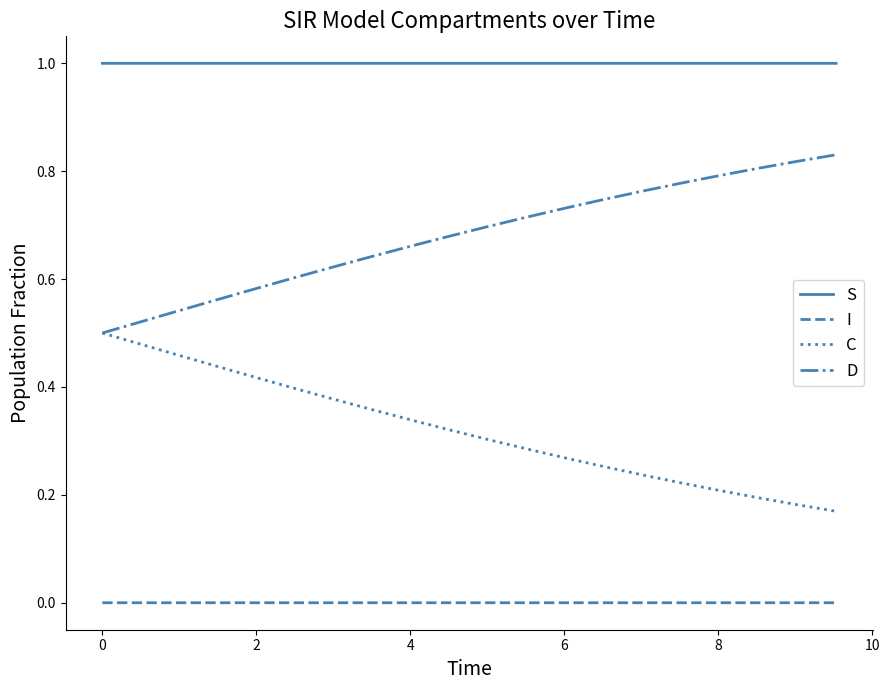

Which series has the largest total across all categories?

S